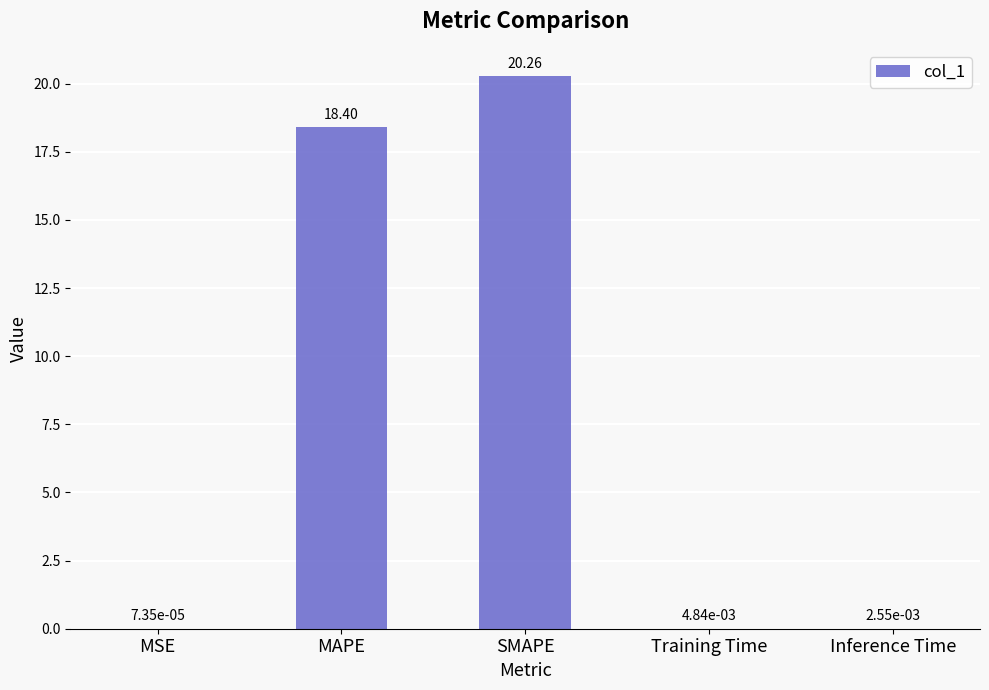

Which has a higher value, SMAPE or Inference Time?

SMAPE